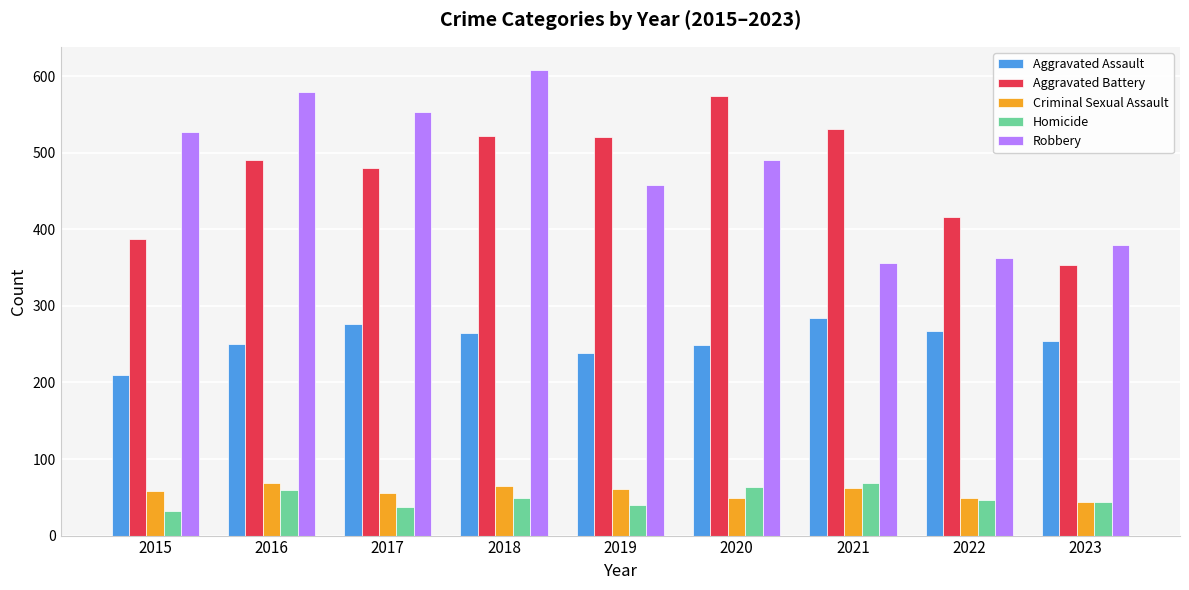

What is the total value across all series at 2019?

1317